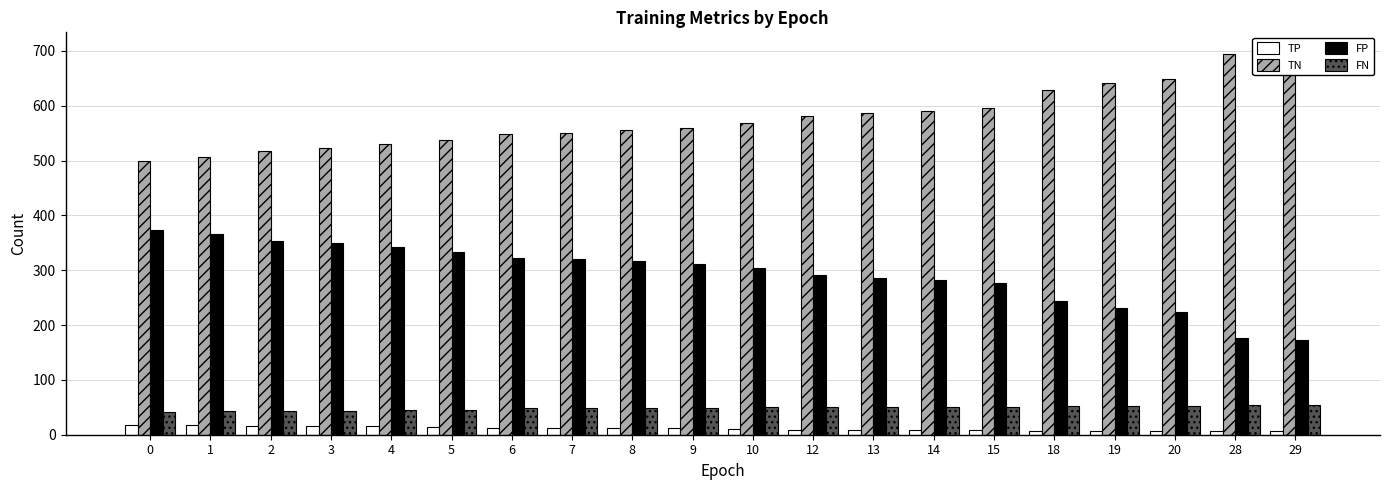

What are all the series names shown in the legend?

TP, TN, FP, FN